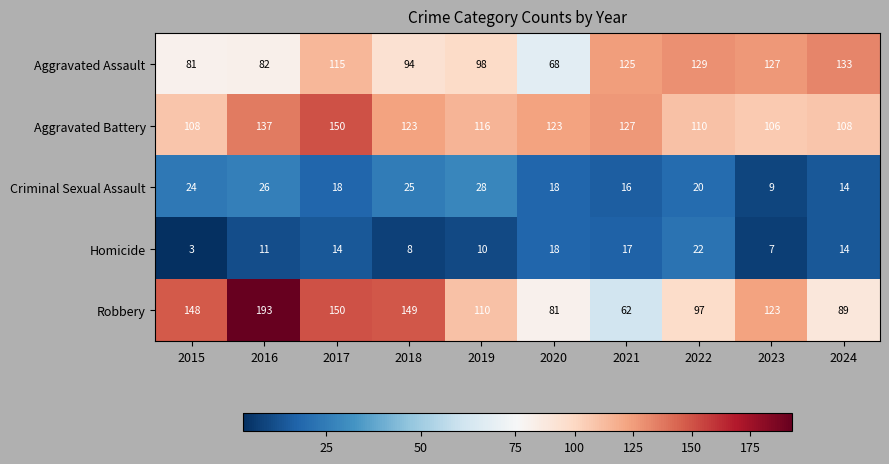

What is the difference between the maximum and minimum values in the Homicide series?

19